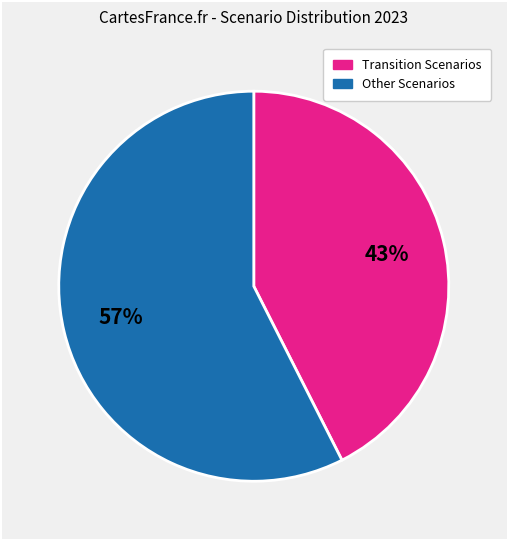

Does any single category account for the majority?

Yes